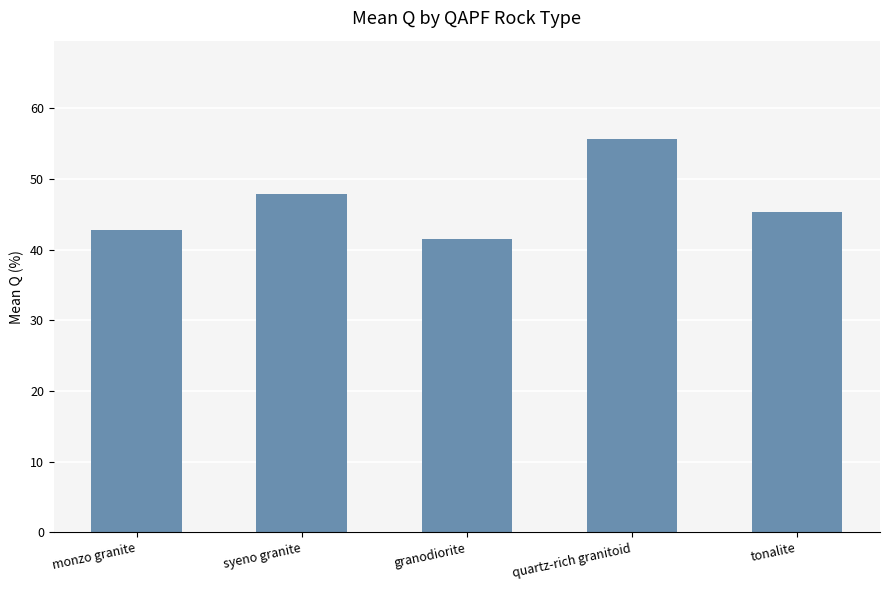

Which label corresponds to the largest value in the chart?

quartz-rich granitoid